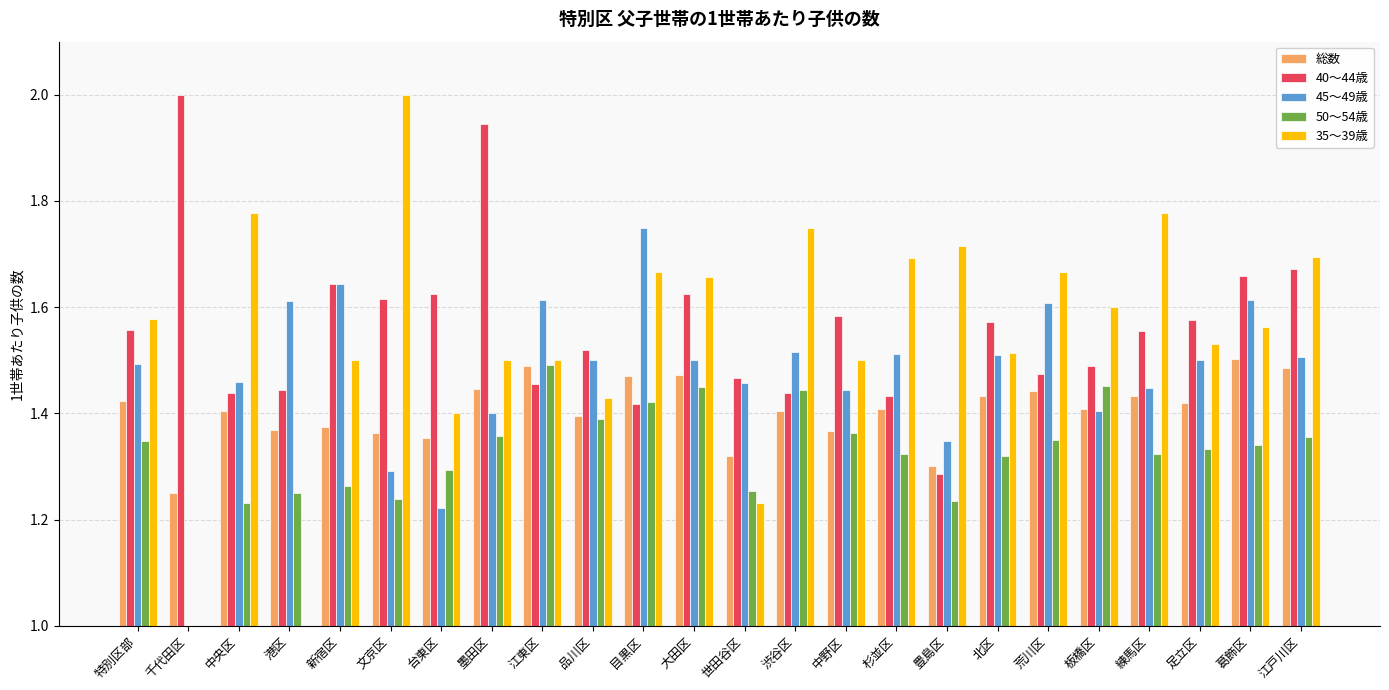

What position from the right is 中央区?

22